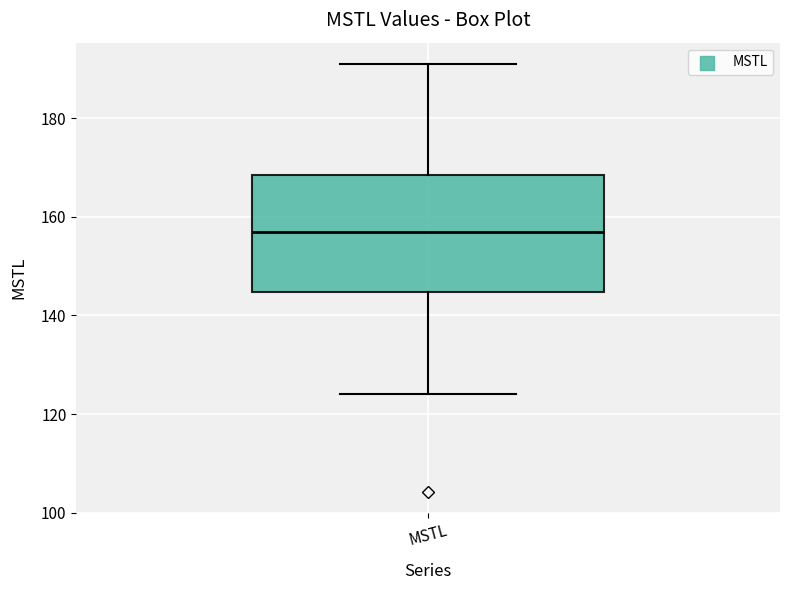

Read this box plot against the y-axis: the position of the median line, the range covered by the box, and the ends of both whiskers. The values are not printed on the chart, so give them approximately, as read against the axis.

median 156, box 144 to 168, whiskers 124 to 190